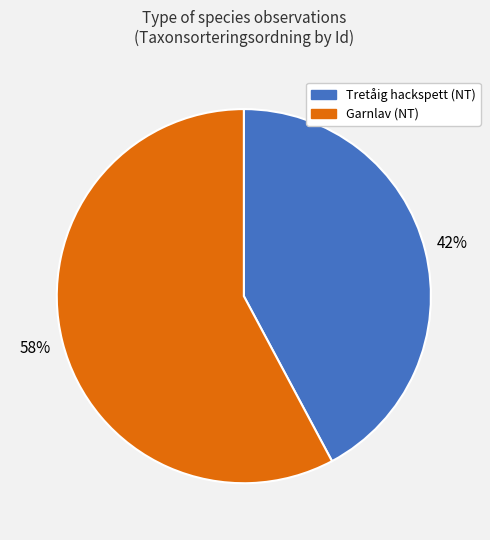

Combined, do Tretåig hackspett (NT) and Garnlav (NT) account for over 50%?

Yes